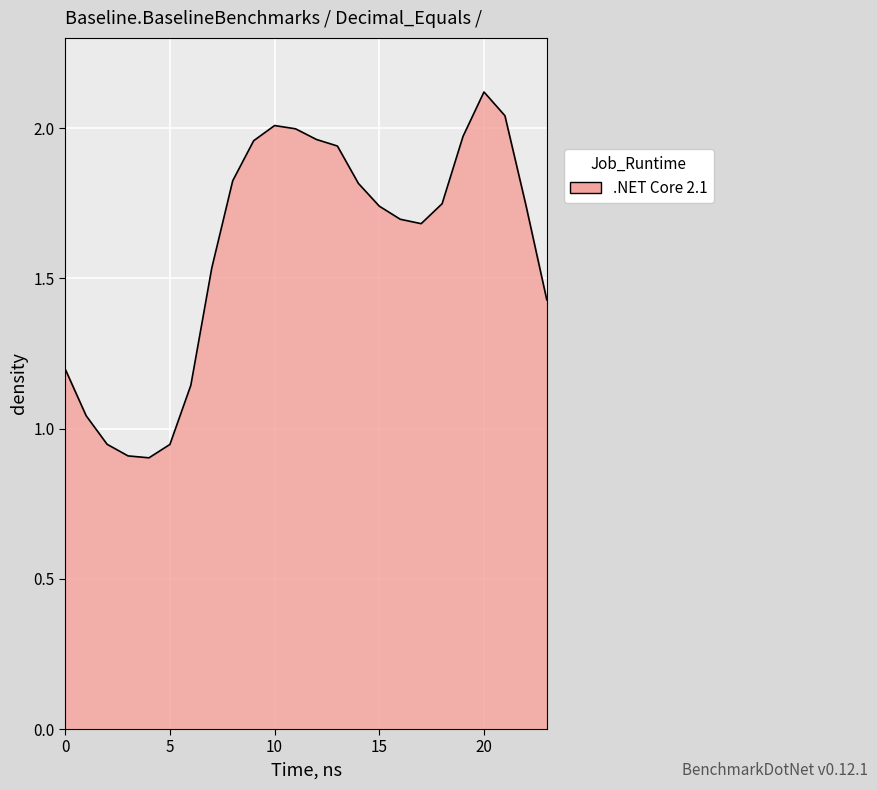

What is the difference between the maximum and minimum values?

1.2